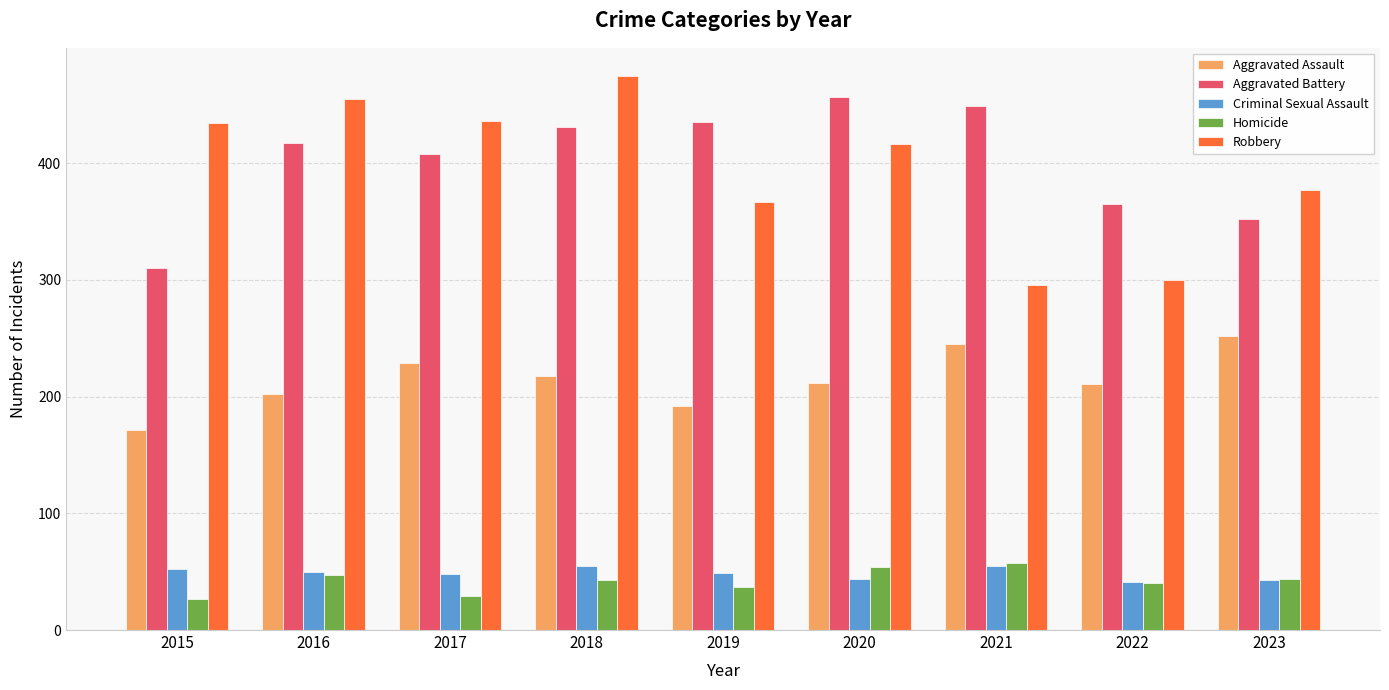

At 2015, list the series in order from smallest to largest.

Homicide, Criminal Sexual Assault, Aggravated Assault, Aggravated Battery, Robbery